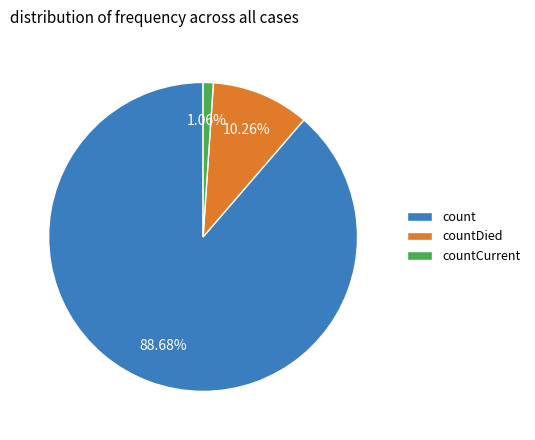

What is the ratio of the value at count to the value at countDied?

8.6